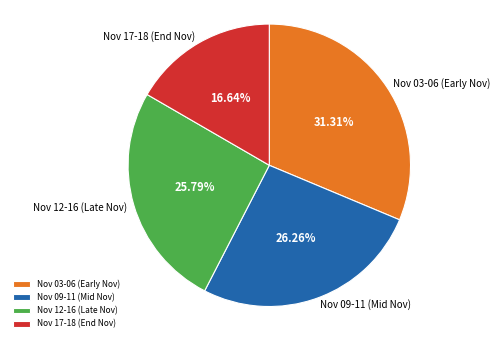

Does Nov 17-18 (End Nov) represent more than half of the total?

No